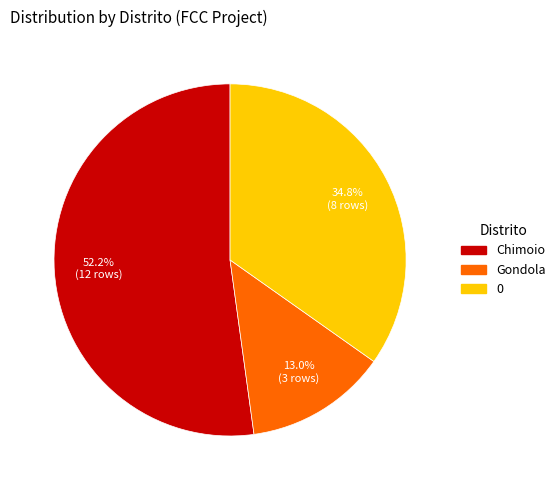

How many slices are in this pie chart?

3